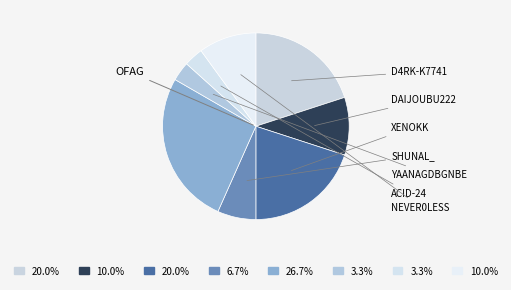

How many segments does this pie chart have?

8